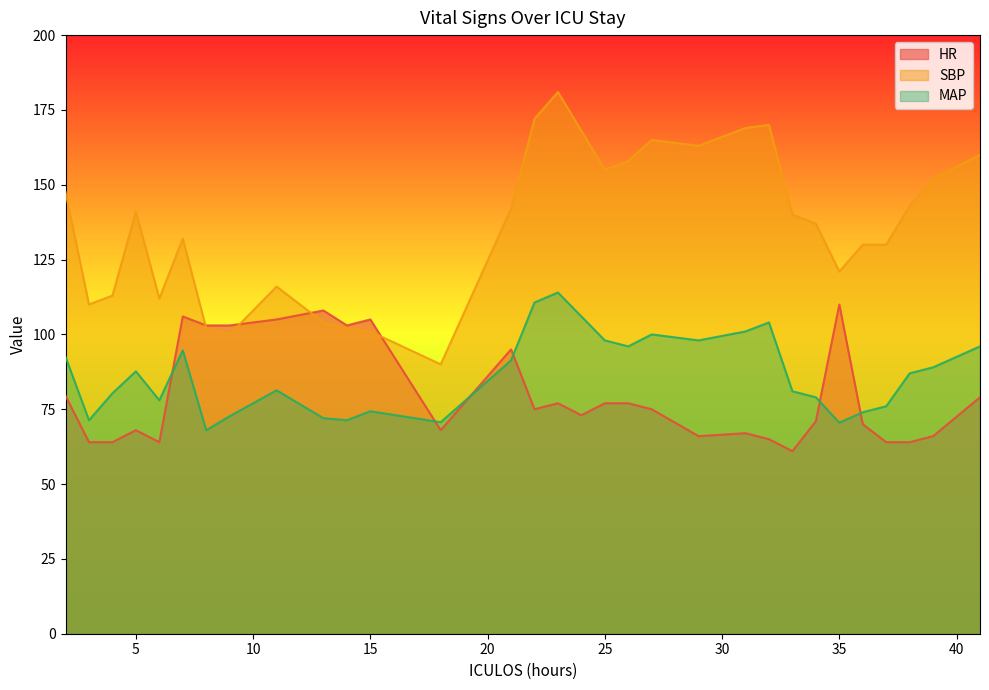

What is the lowest value of the MAP series?

68.0